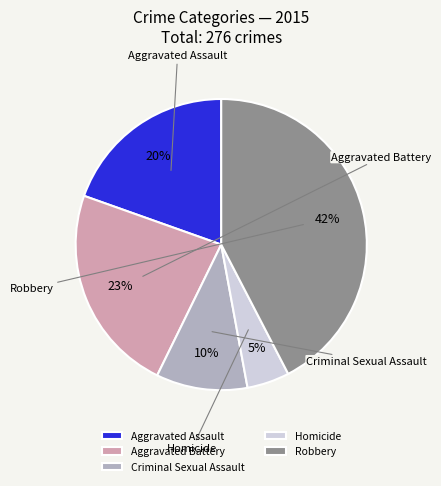

To the nearest percent, what is the difference between the largest and smallest slice percentages?

38%